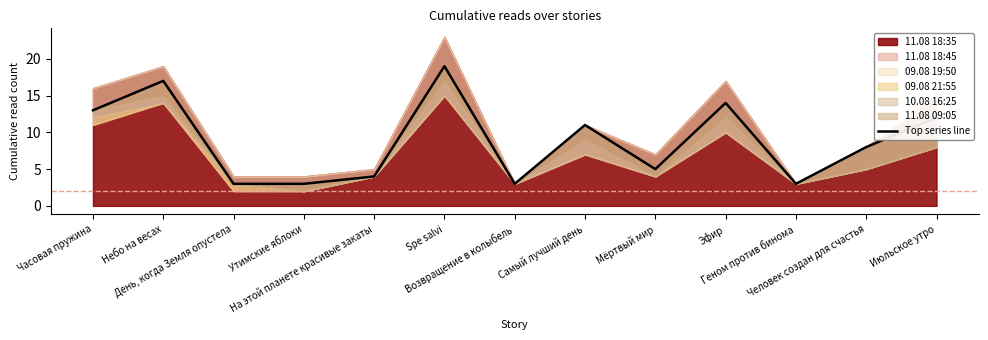

Is it true that the value at Утимские яблоки is 3?

True